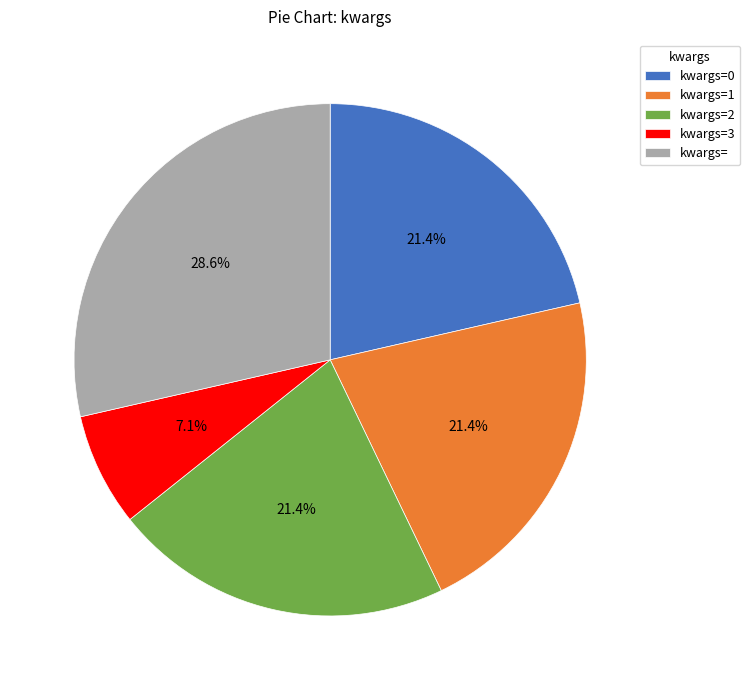

What is the smallest slice in the pie chart?

kwargs=3